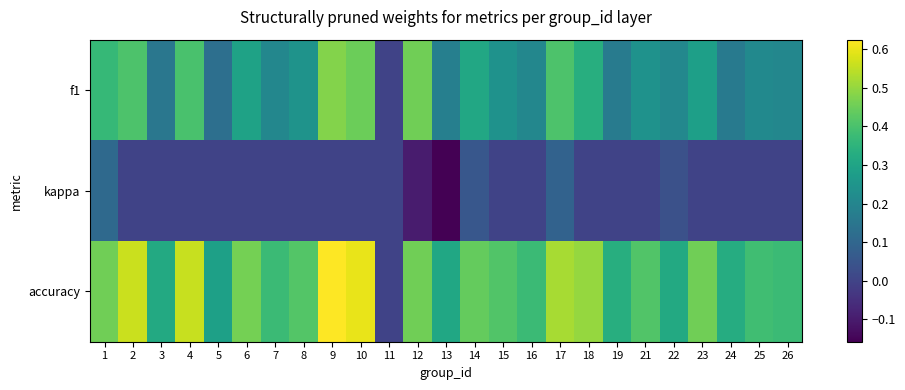

What is the spread (max minus min) of values at 2?

0.6